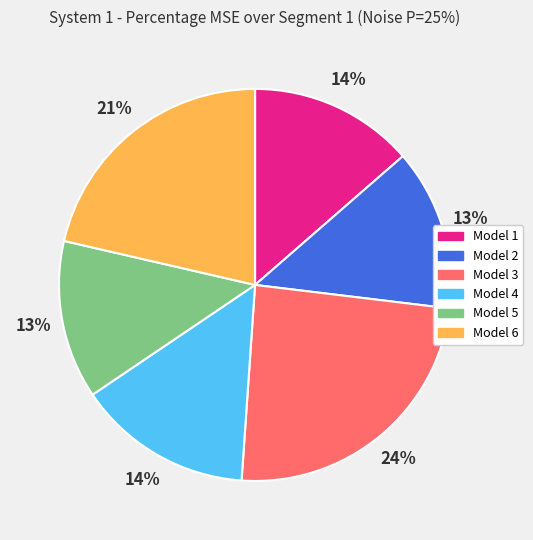

Is there any slice that represents more than half of the pie?

No